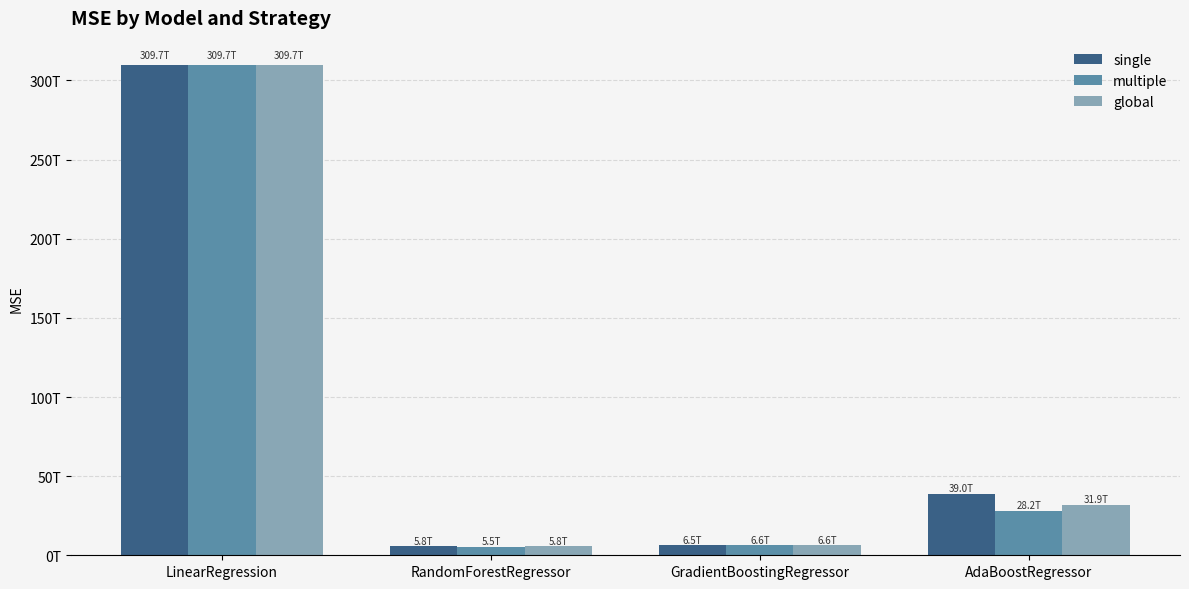

Is it true that single equals 309673752764775.1 at LinearRegression?

True